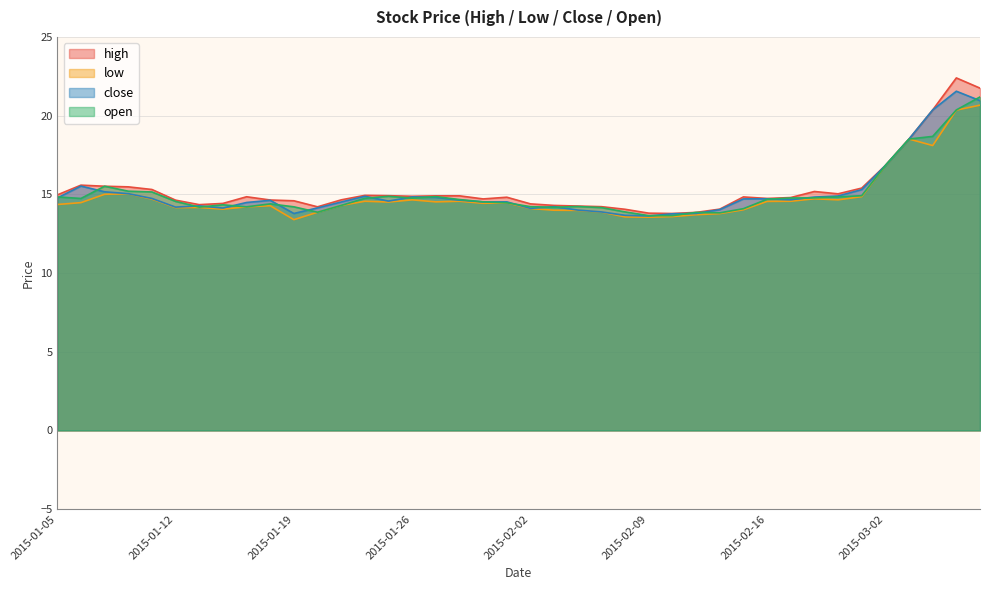

What is the label of the 29th point from the left?

2015-02-12